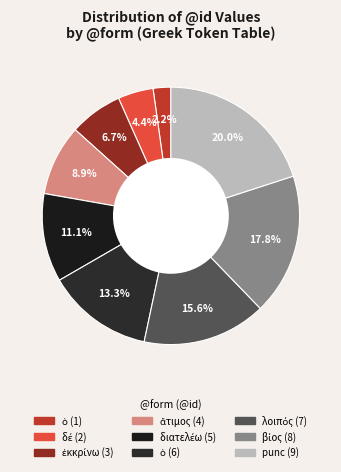

Is there any slice that represents more than half of the pie?

No